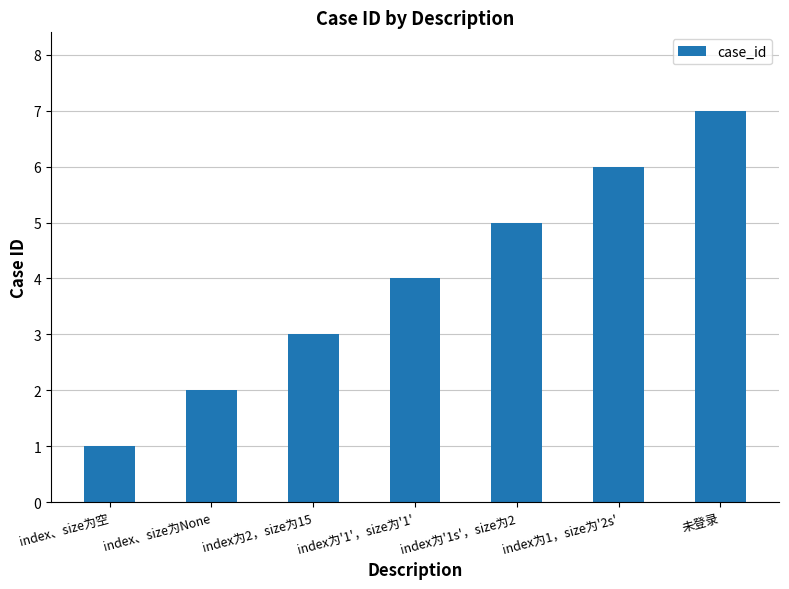

How many categories are shown in the chart?

7